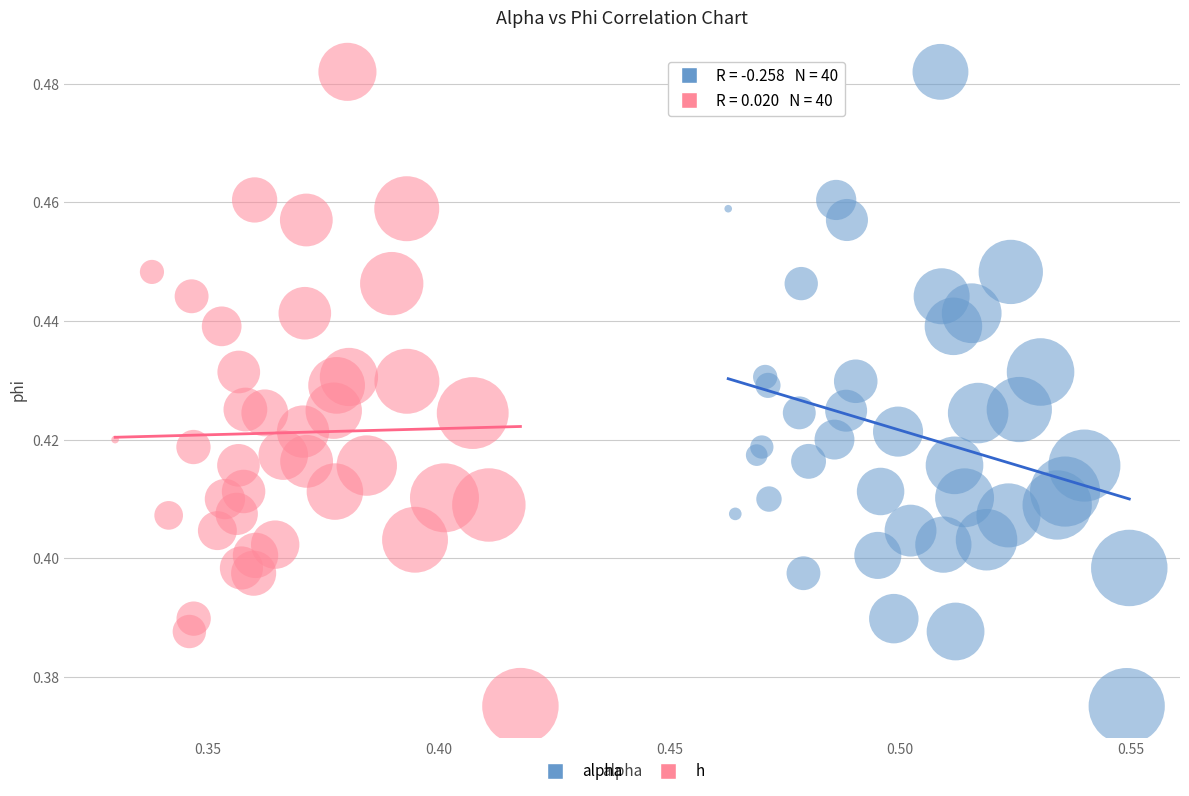

What are all the series names shown in the legend?

alpha, h